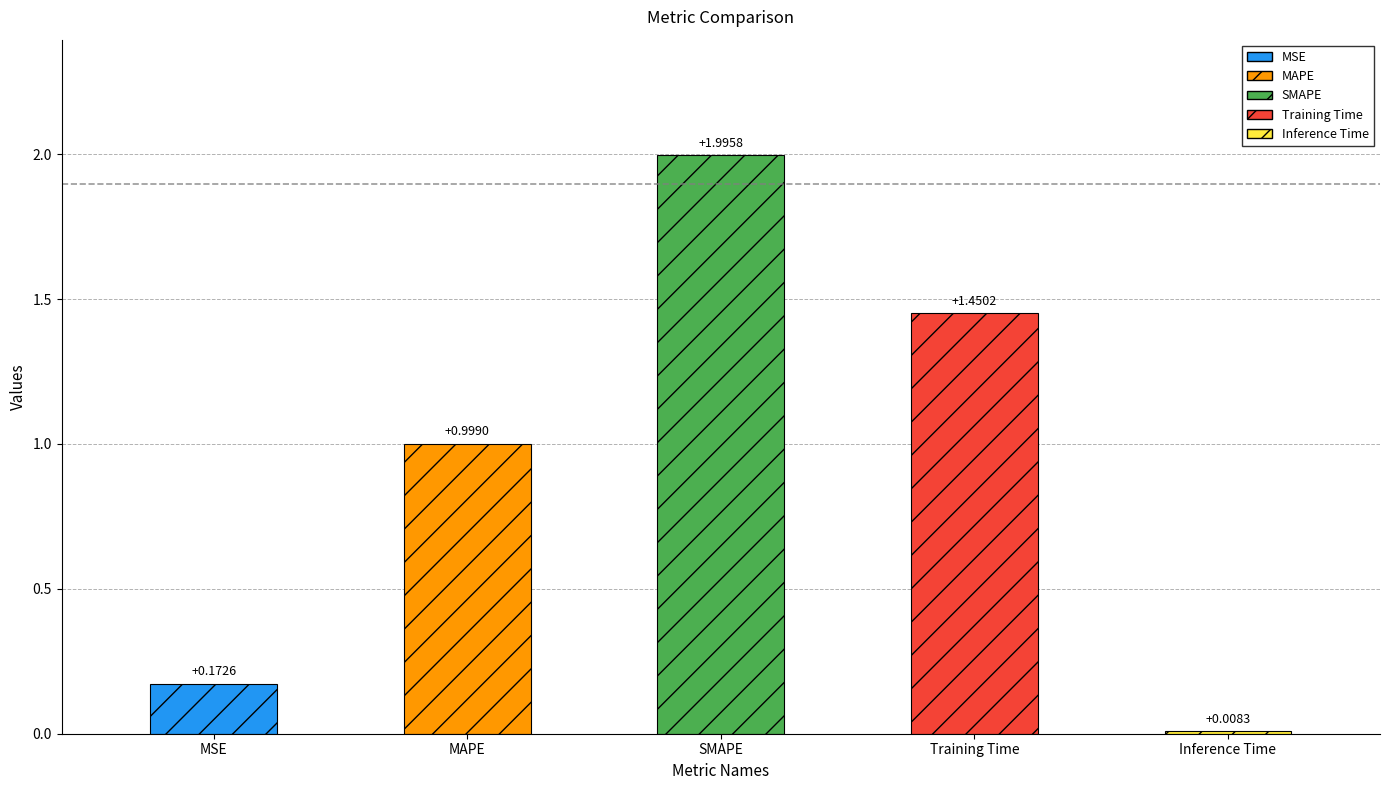

Which label corresponds to the smallest value in the chart?

Inference Time